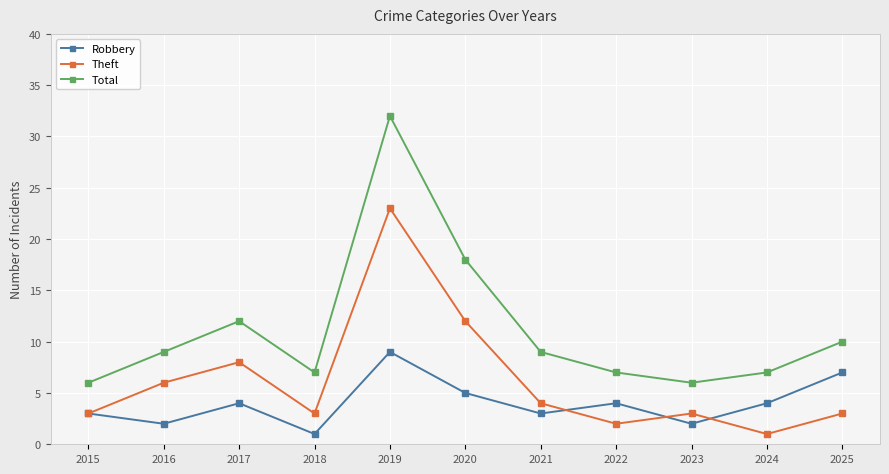

True or false: Total and Robbery cross at least once.

False